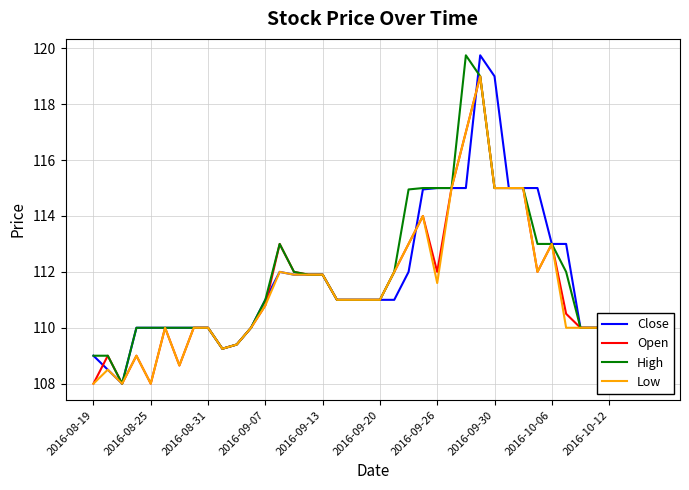

How many distinct data groups are displayed?

4